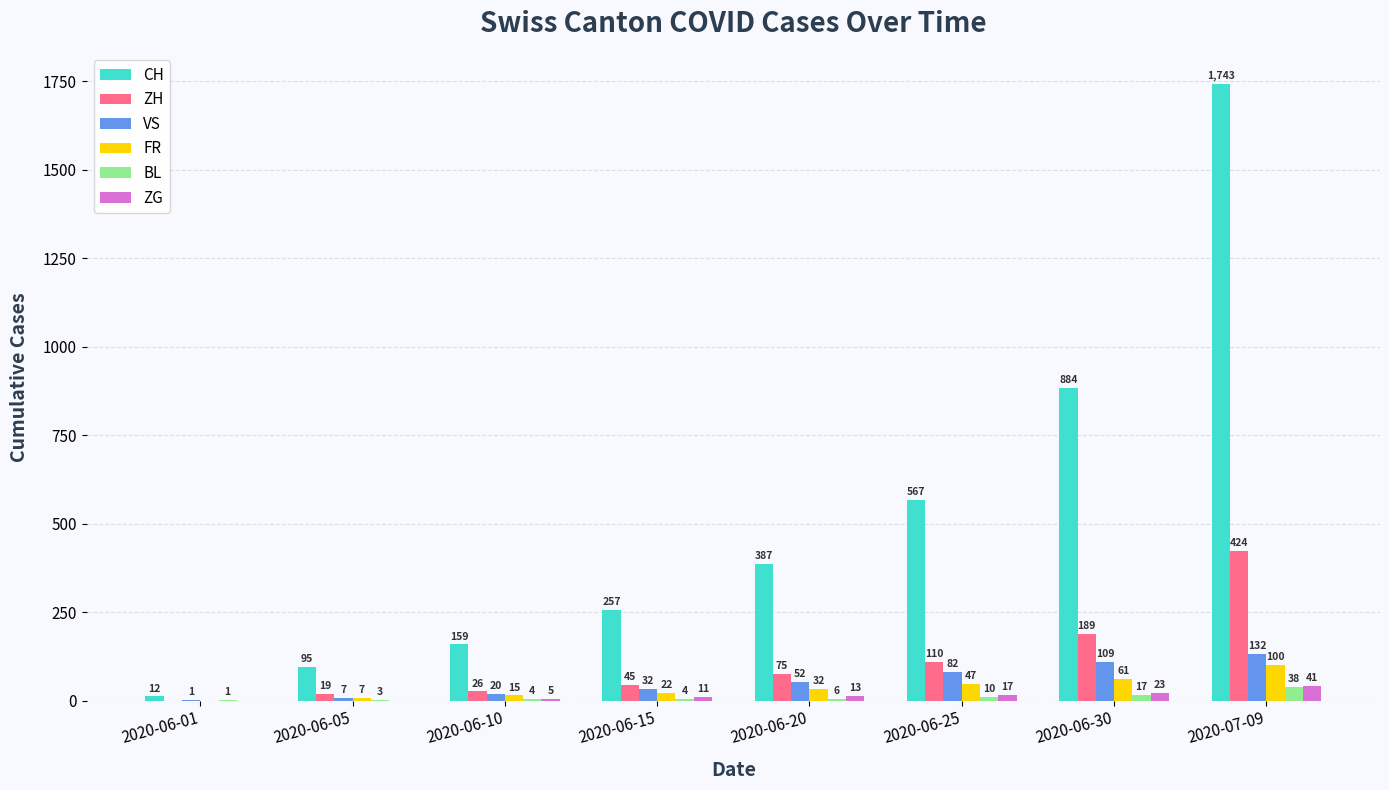

Which series has the largest range (max minus min)?

CH